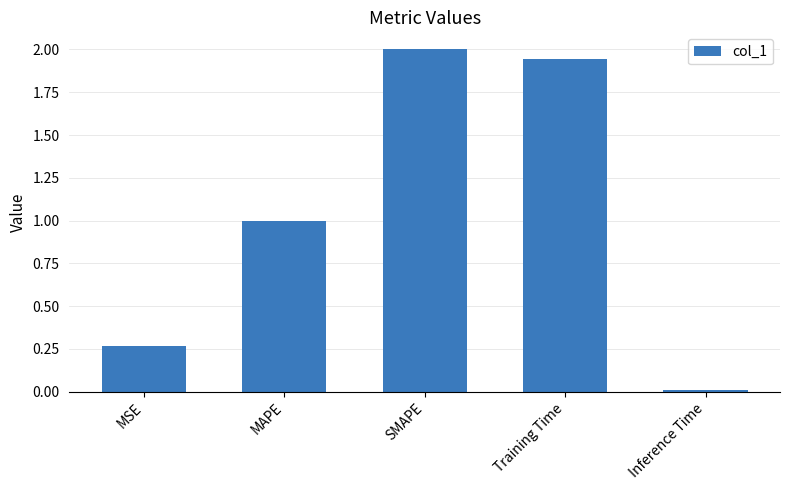

Rank the categories by value from highest to lowest.

SMAPE, Training Time, MAPE, MSE, Inference Time